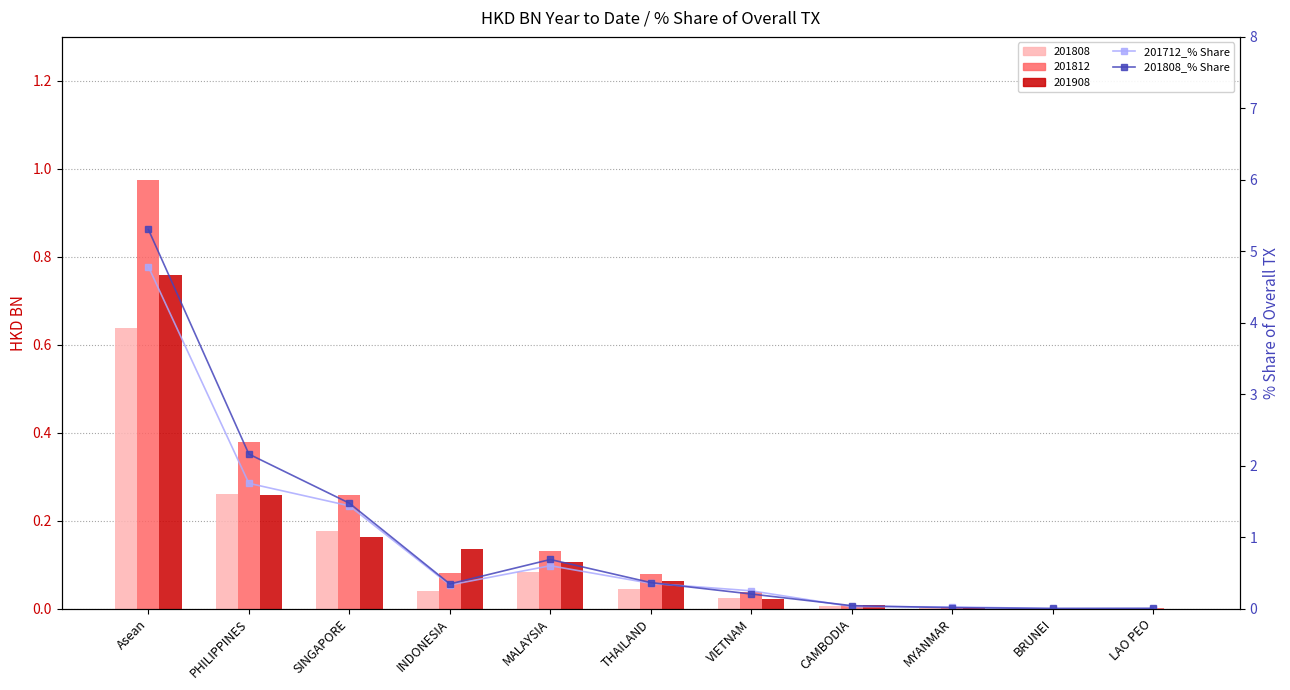

What is the difference between the maximum and minimum values in the 201712_% Share series?

4.8